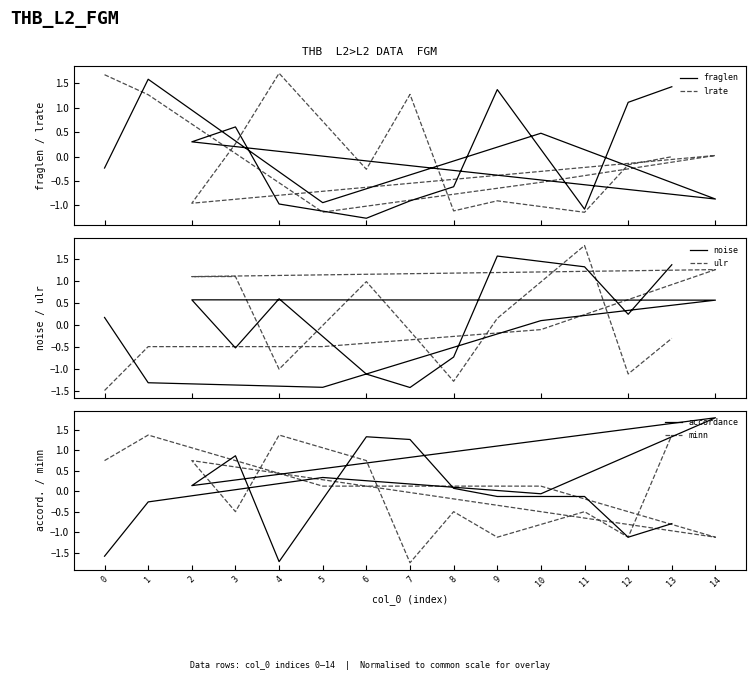

Reading right to left, what are all the values shown in this chart?

fraglen: 1.4	1.1	-1.1	1.4	-0.6	-0.9	-1.3	-1.0	0.6	0.3	-0.9	0.5	-0.9	1.6	-0.2
lrate: -0.0	-0.2	-1.1	-0.9	-1.1	1.3	-0.3	1.7	0.3	-1.0	0.0	-0.5	-1.1	1.3	1.7
noise: 1.4	0.2	1.3	1.6	-0.7	-1.4	-1.1	0.6	-0.5	0.6	0.6	0.1	-1.4	-1.3	0.2
ulr: -0.3	-1.1	1.8	0.2	-1.3	-0.1	1.0	-1.0	1.1	1.1	1.3	-0.1	-0.5	-0.5	-1.5
accordance: -0.8	-1.1	-0.1	-0.1	0.1	1.3	1.3	-1.7	0.9	0.1	1.8	-0.1	0.3	-0.3	-1.6
minn: 1.4	-1.1	-0.5	-1.1	-0.5	-1.7	0.7	1.4	-0.5	0.7	-1.1	0.1	0.1	1.4	0.7